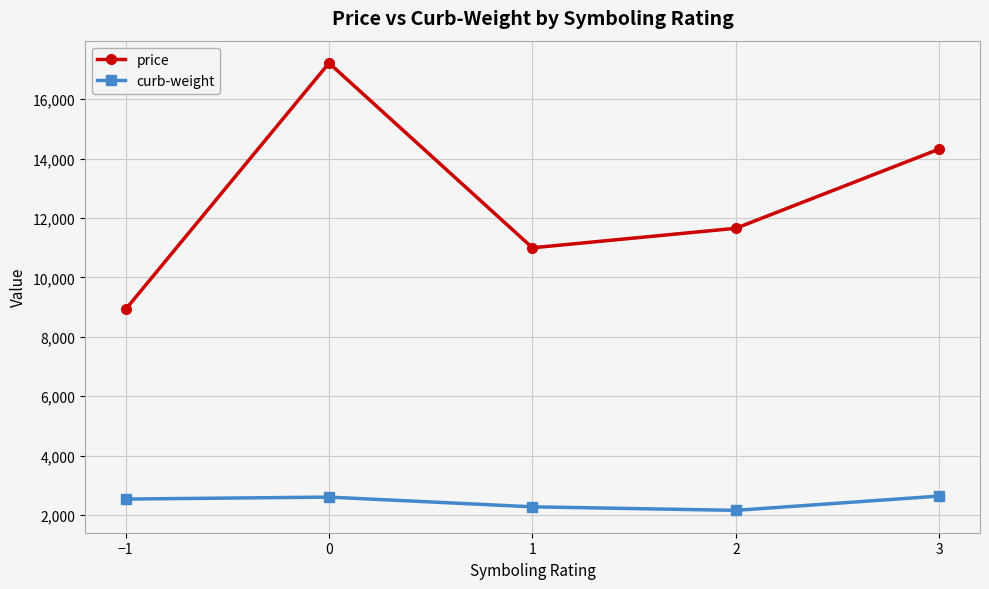

What is the label of the 3rd point from the right?

1